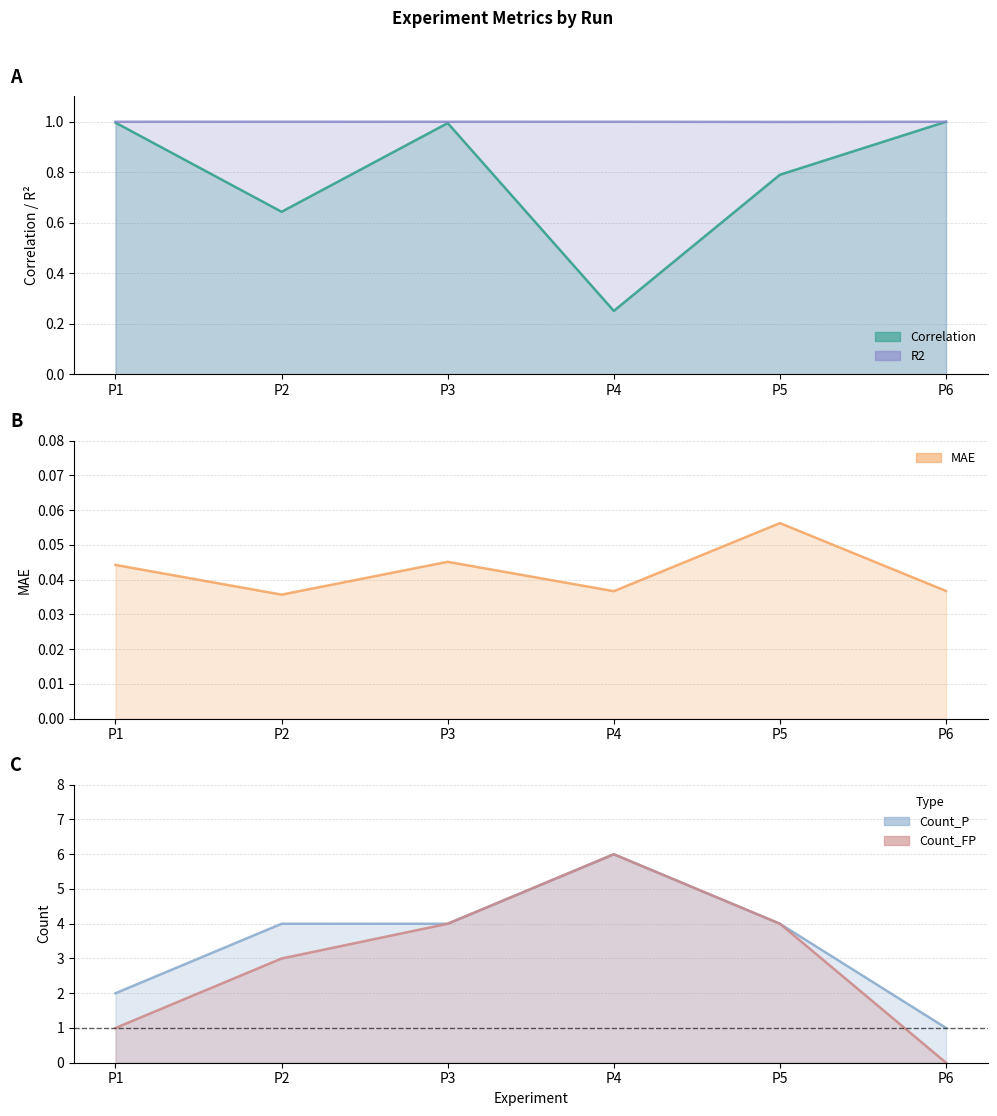

True or false: MAE and Count_P intersect in this chart.

False